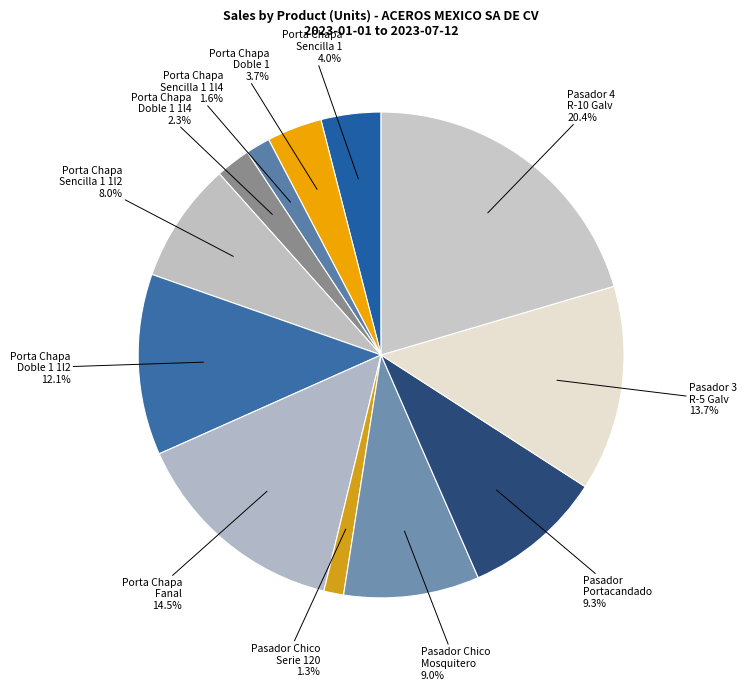

Count the number of slices in the pie.

12